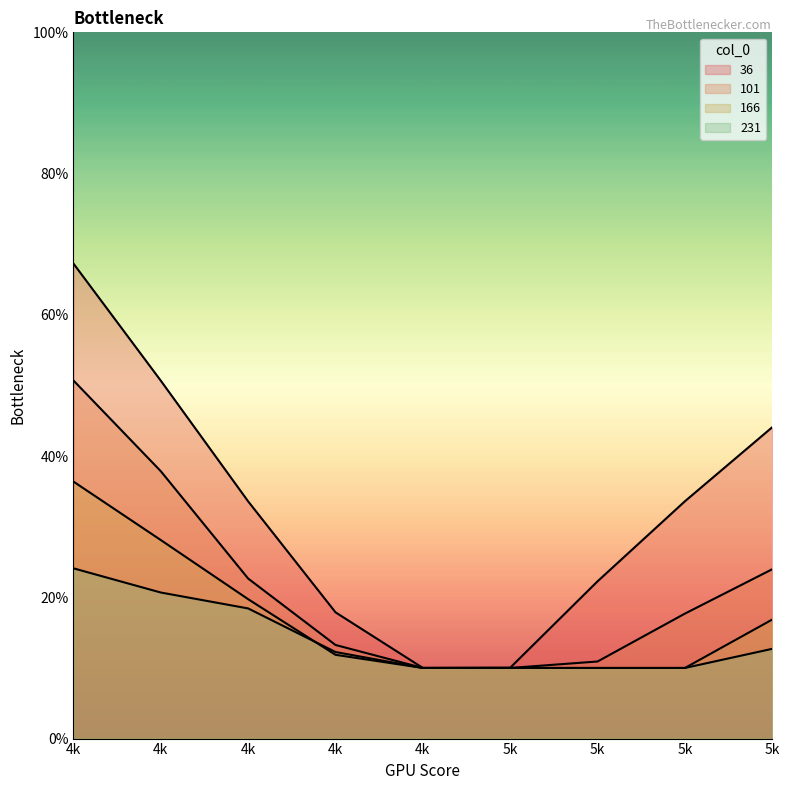

True or false: 166 and 36 cross at least once.

False